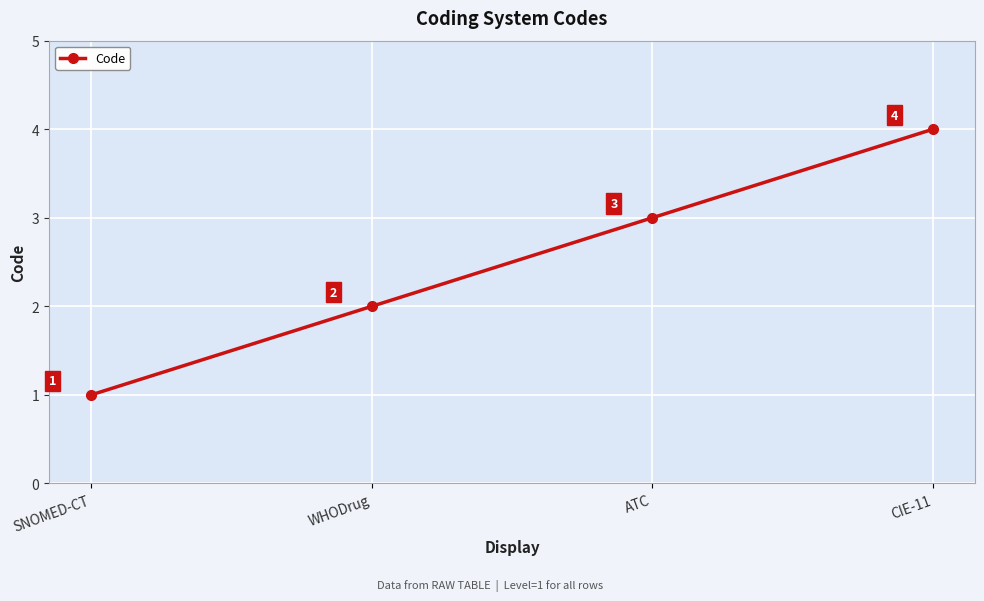

Rank the categories by value from lowest to highest.

SNOMED-CT, WHODrug, ATC, CIE-11